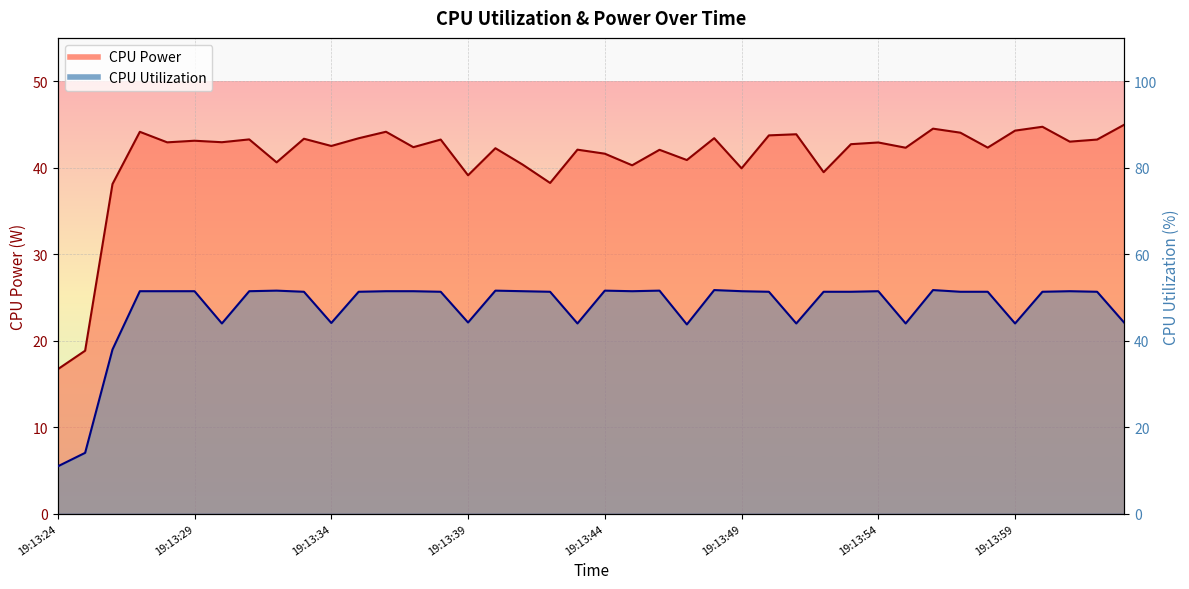

How many lines are shown in the chart?

2